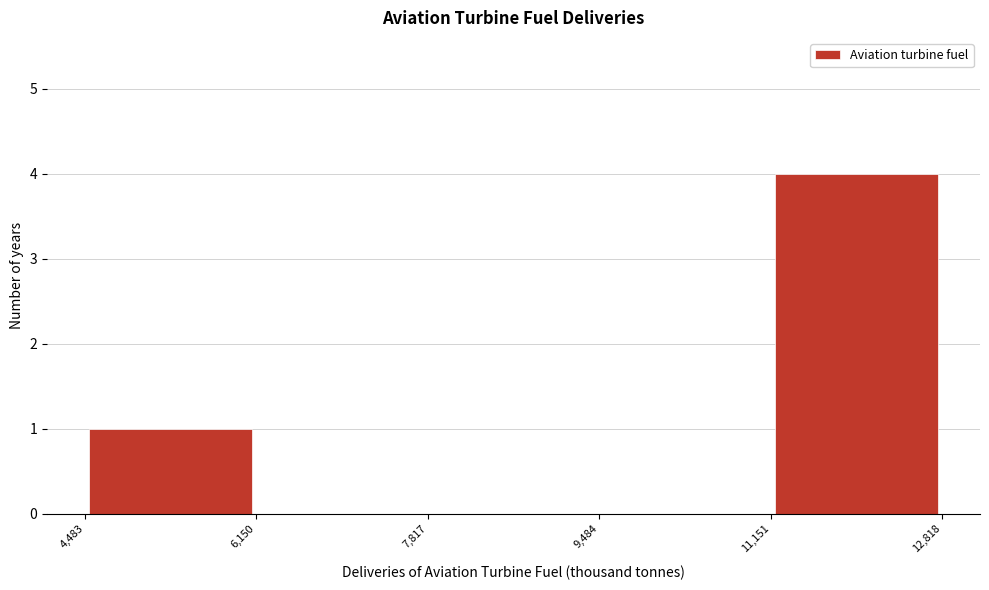

Which range on the x-axis has the tallest bar?

11,151 to 12,818